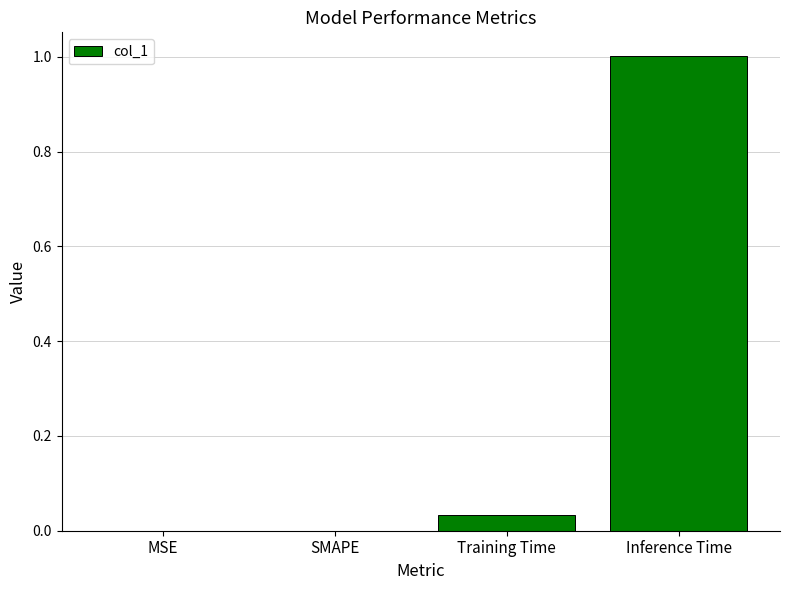

What value does the data have at Inference Time?

1.0